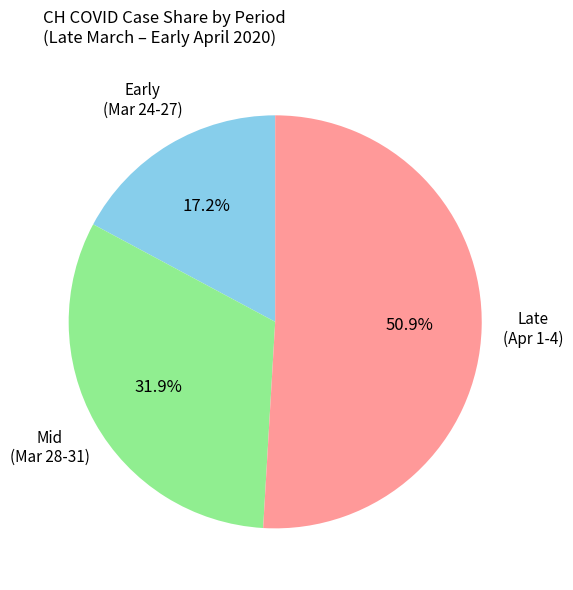

Rank the categories by value from lowest to highest.

Early (Mar 24-27), Mid (Mar 28-31), Late (Apr 1-4)